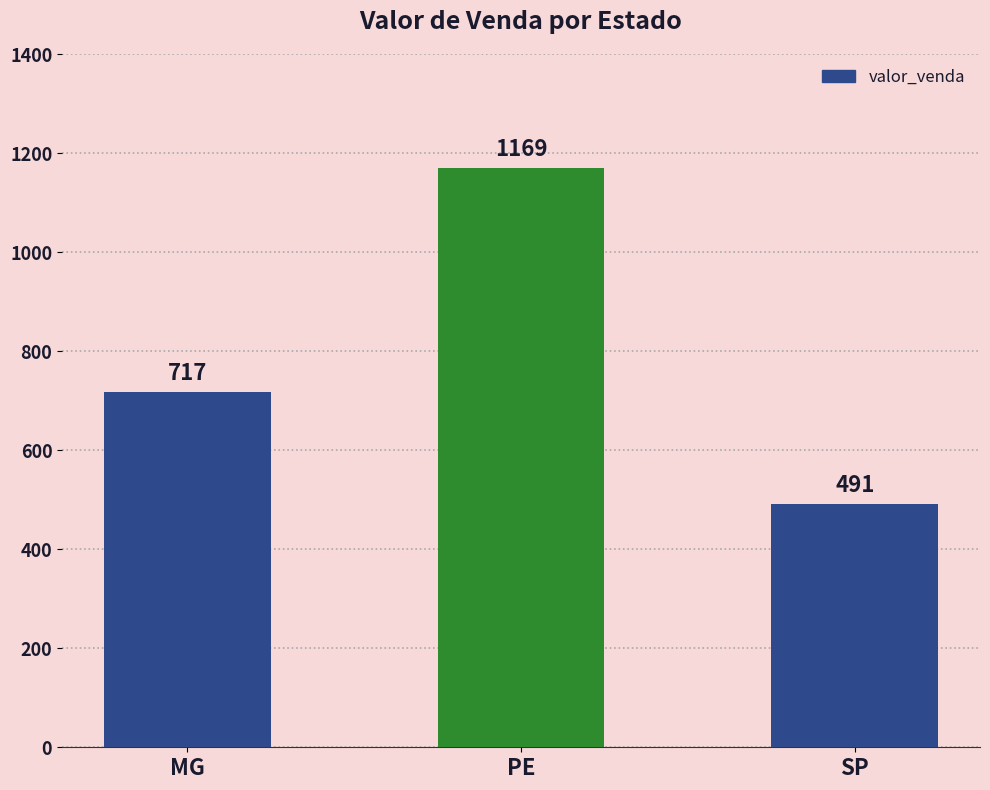

The chart shows a value of 491 at SP. True or false?

True